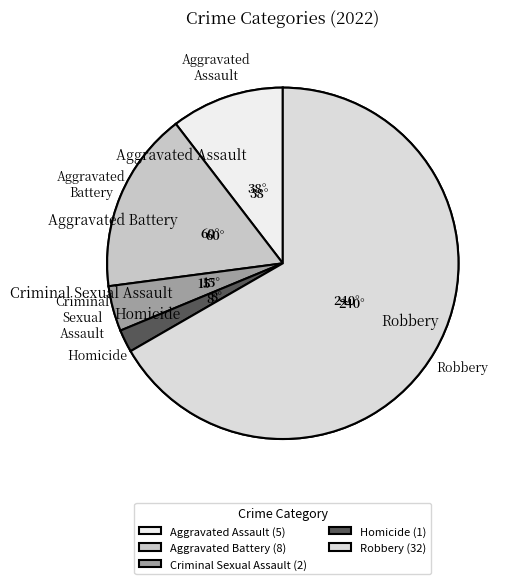

What percentage is the Homicide slice, to the nearest percent?

2%